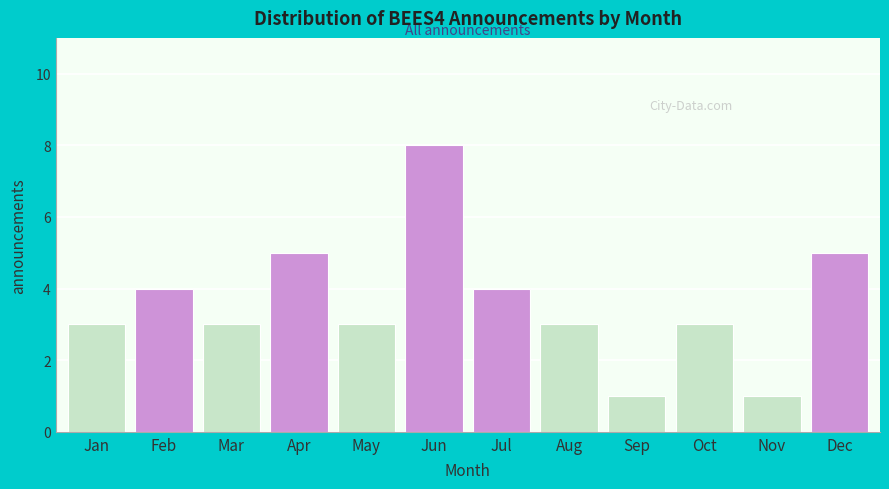

Reading left to right, list all the values displayed in this chart.

3	4	3	5	3	8	4	3	1	3	1	5